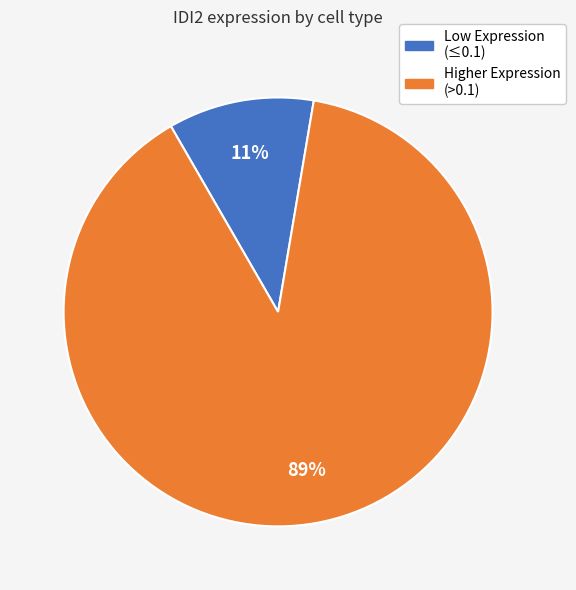

Is there any slice that represents more than half of the pie?

Yes